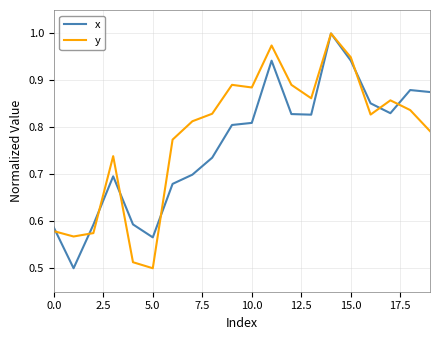

At which label does y reach its minimum?

5.0